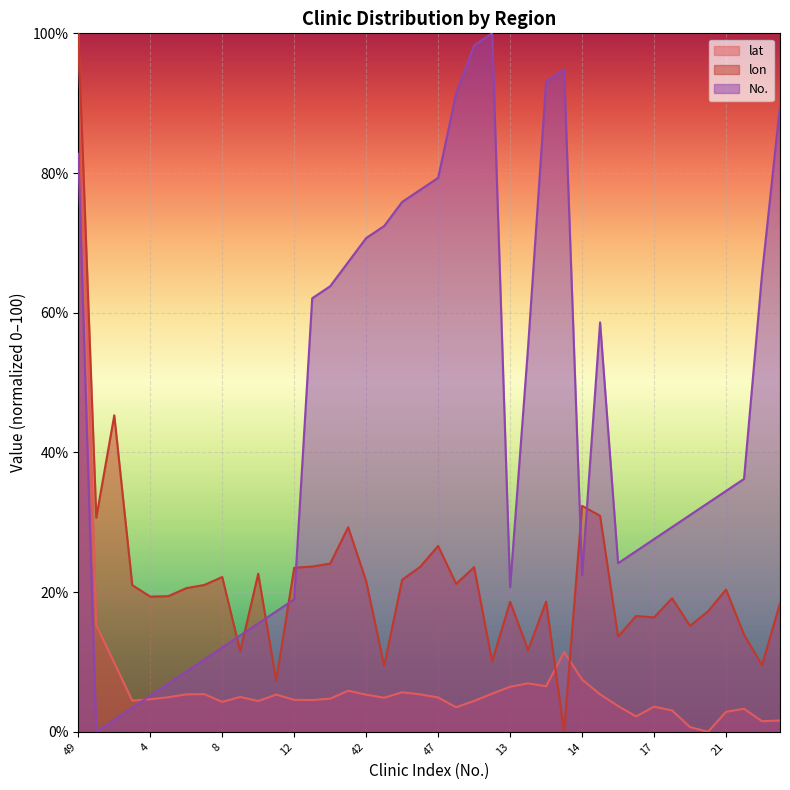

True or false: No. has a value of 70.7 at 42.

True